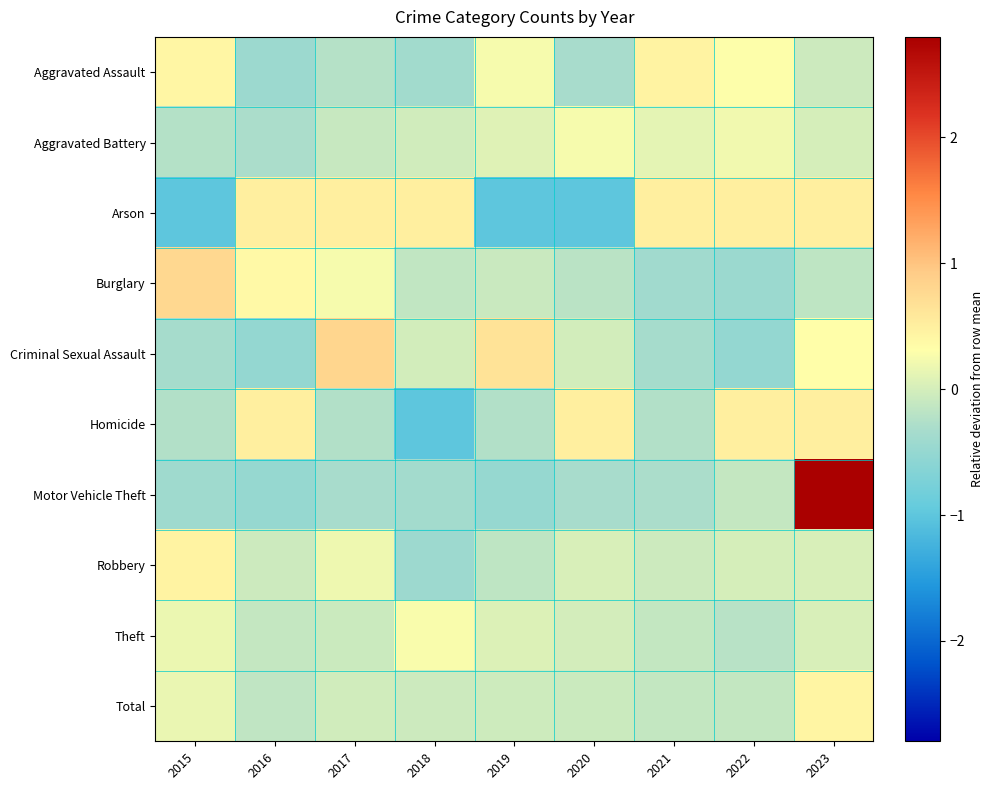

Reading right to left, what are all the values shown in this chart?

Aggravated Assault: 2023=-0.1	2022=0.3	2021=0.5	2020=-0.3	2019=0.2	2018=-0.4	2017=-0.2	2016=-0.4	2015=0.4
Aggravated Battery: 2023=0.0	2022=0.2	2021=0.1	2020=0.3	2019=0.1	2018=-0.0	2017=-0.1	2016=-0.3	2015=-0.2
Arson: 2023=0.5	2022=0.5	2021=0.5	2020=-1.0	2019=-1.0	2018=0.5	2017=0.5	2016=0.5	2015=-1.0
Burglary: 2023=-0.2	2022=-0.4	2021=-0.4	2020=-0.2	2019=-0.1	2018=-0.1	2017=0.2	2016=0.4	2015=0.8
Criminal Sexual Assault: 2023=0.3	2022=-0.5	2021=-0.3	2020=-0.0	2019=0.6	2018=-0.0	2017=0.8	2016=-0.5	2015=-0.3
Homicide: 2023=0.5	2022=0.5	2021=-0.2	2020=0.5	2019=-0.2	2018=-1.0	2017=-0.2	2016=0.5	2015=-0.2
Motor Vehicle Theft: 2023=2.8	2022=-0.1	2021=-0.3	2020=-0.3	2019=-0.5	2018=-0.4	2017=-0.3	2016=-0.5	2015=-0.4
Robbery: 2023=0.0	2022=0.0	2021=-0.1	2020=0.0	2019=-0.2	2018=-0.4	2017=0.2	2016=-0.1	2015=0.5
Theft: 2023=0.0	2022=-0.2	2021=-0.1	2020=-0.0	2019=0.1	2018=0.3	2017=-0.1	2016=-0.1	2015=0.2
Total: 2023=0.4	2022=-0.1	2021=-0.1	2020=-0.1	2019=-0.0	2018=-0.1	2017=-0.0	2016=-0.1	2015=0.2